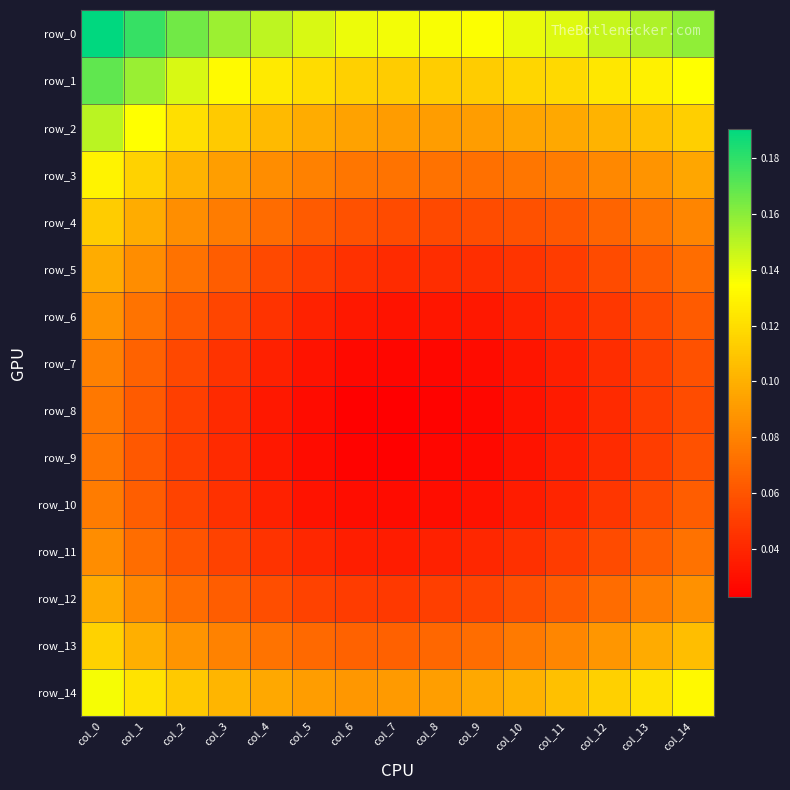

What is the sum of all row_9 values?

0.6